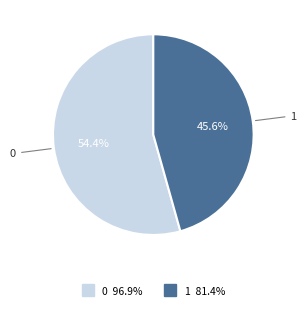

Rank the categories by value from lowest to highest.

1, 0